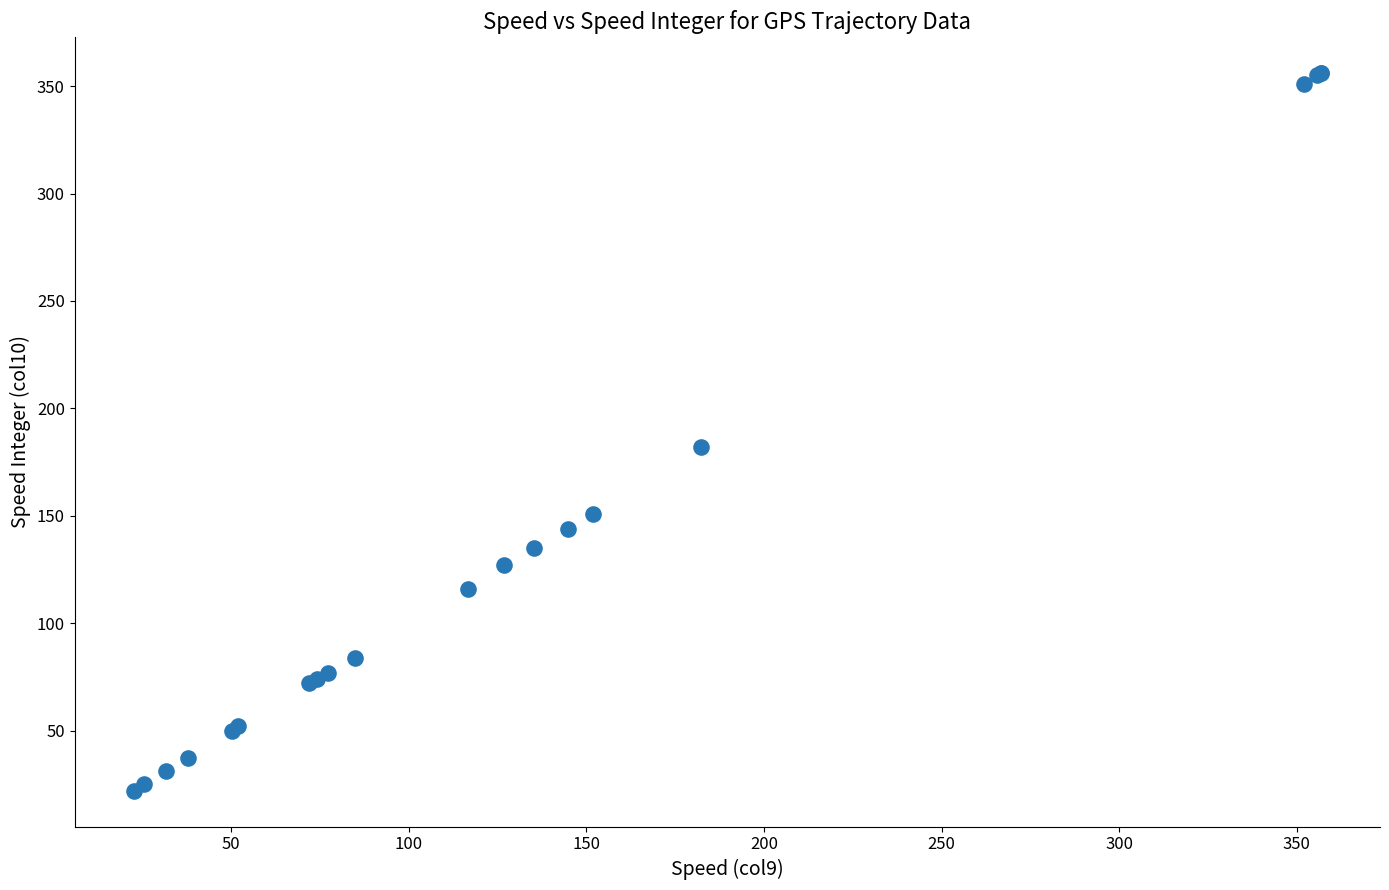

What Y value in the scatter plot is closest to 189?

182